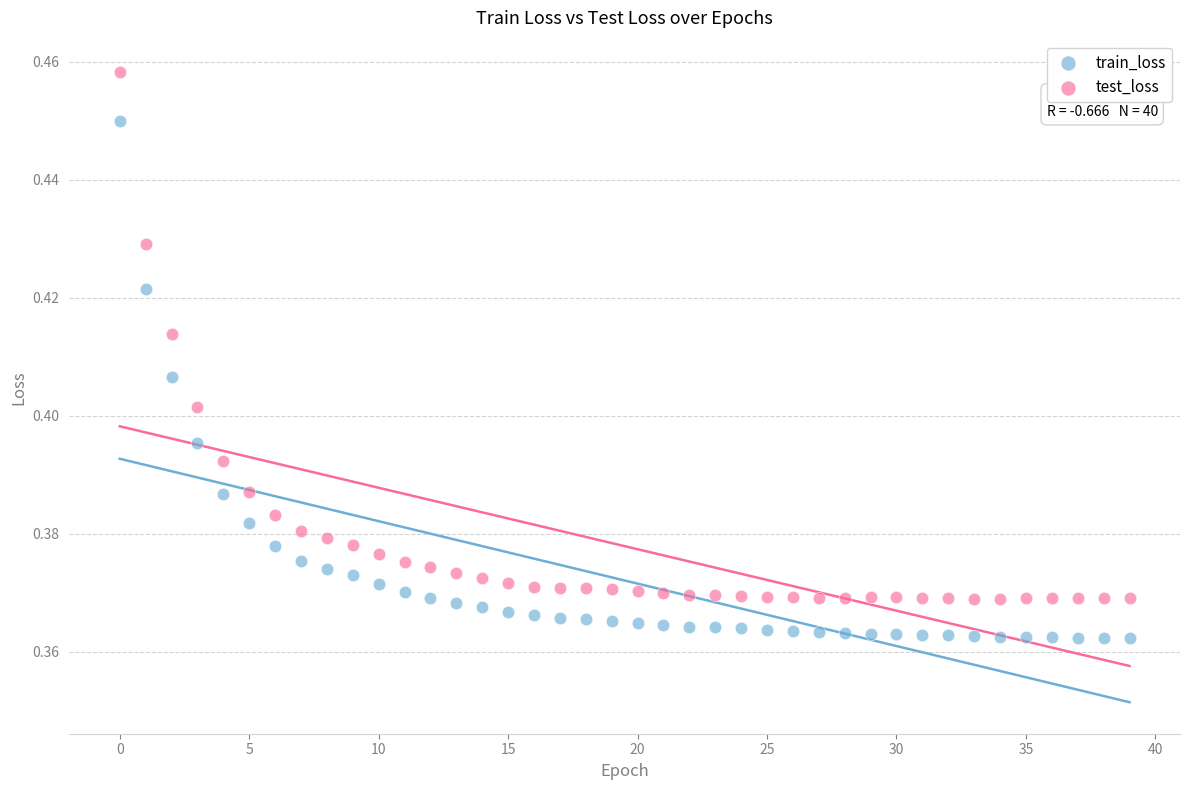

What are all the series names shown in the legend?

train_loss, test_loss